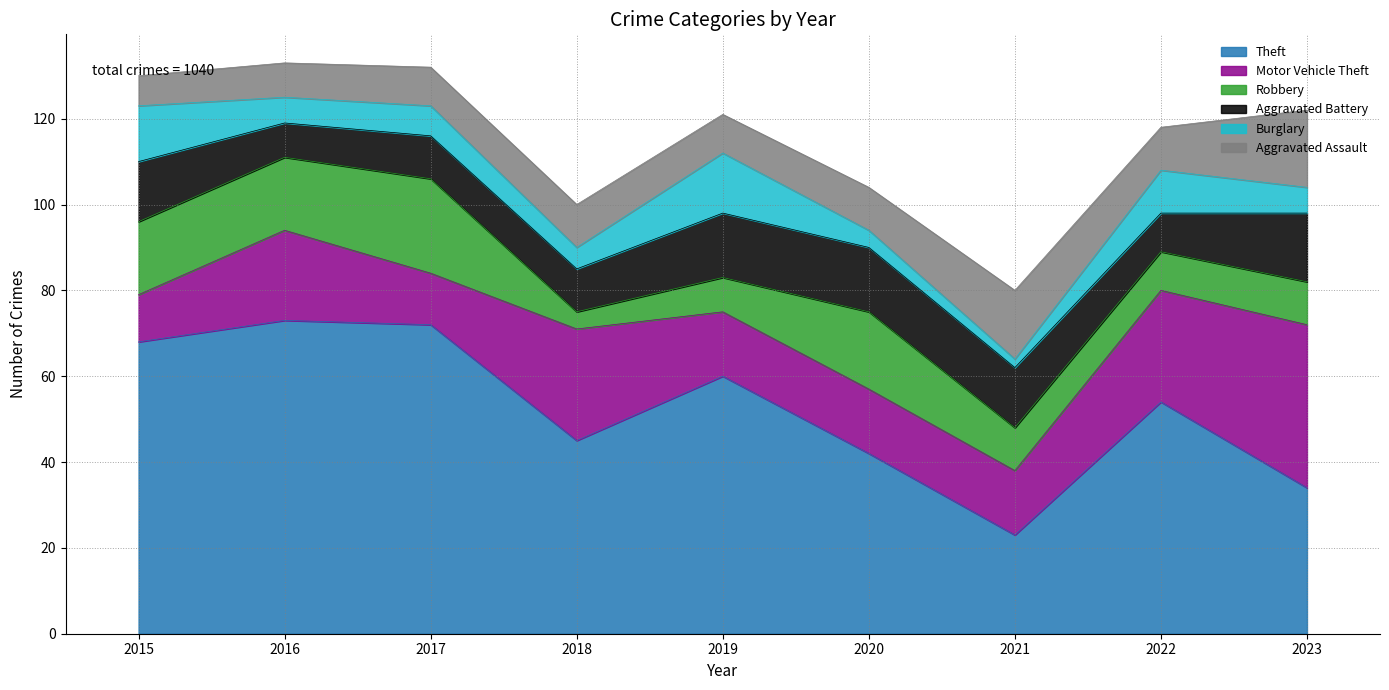

Which category has the highest value across all series?

2016